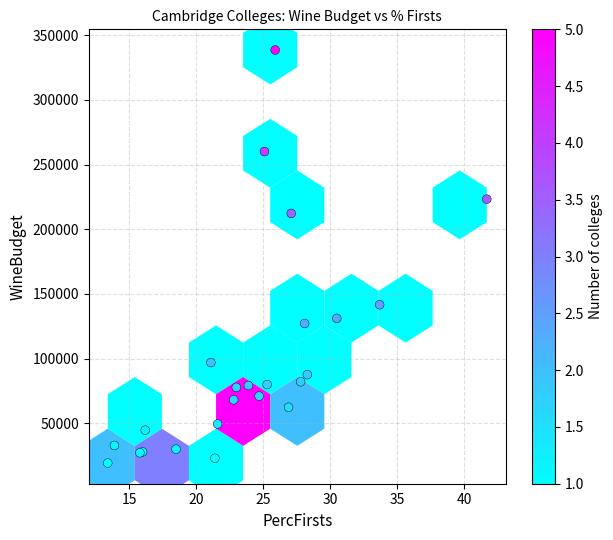

What Y value in the scatter plot is closest to 178931?

212256.0